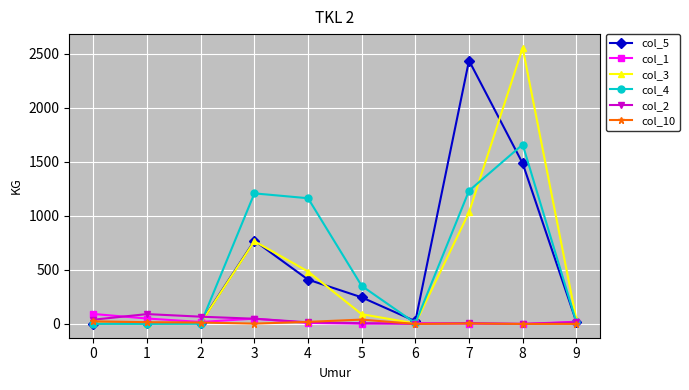

How many distinct data groups are displayed?

6